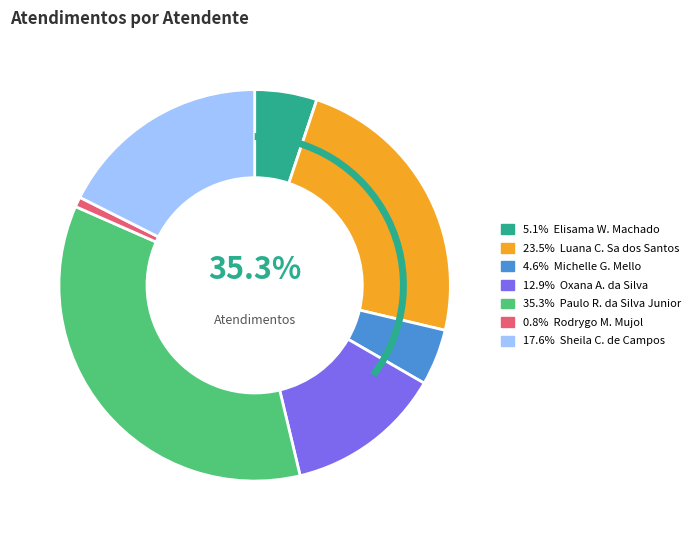

What is the change in value from Paulo Roberto da Silva Junior to Rodrygo Moura Mujol?

-208